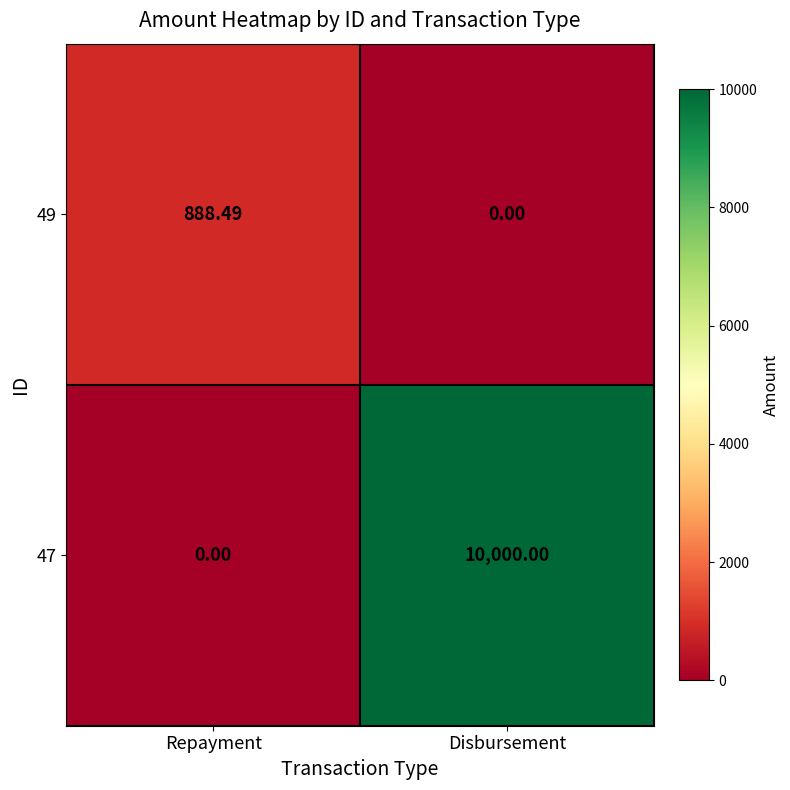

Which category has the lowest value in the 47 series?

Repayment